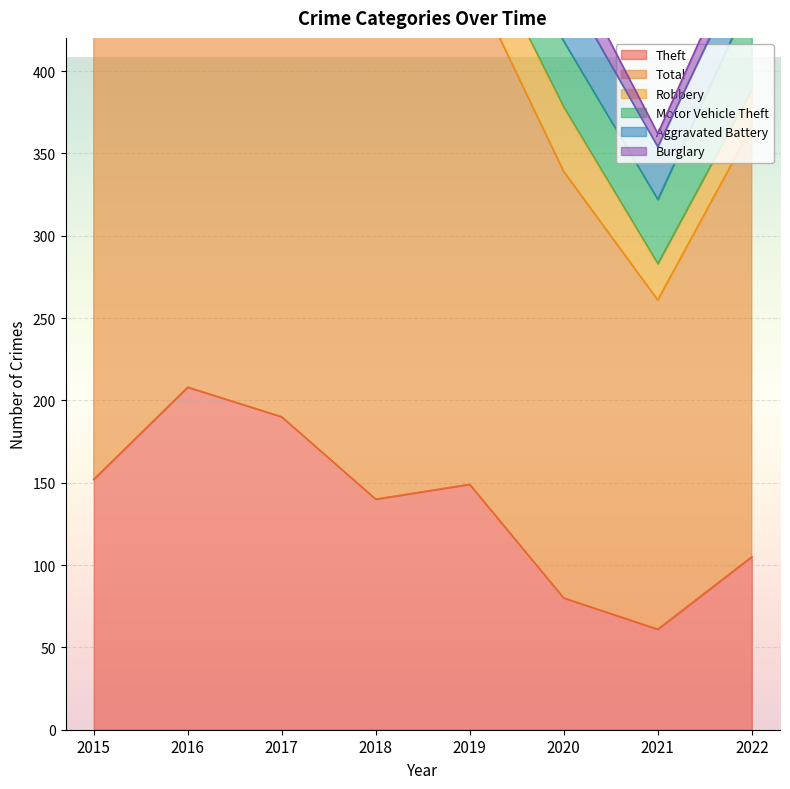

What is the sum of all Total values?

2388